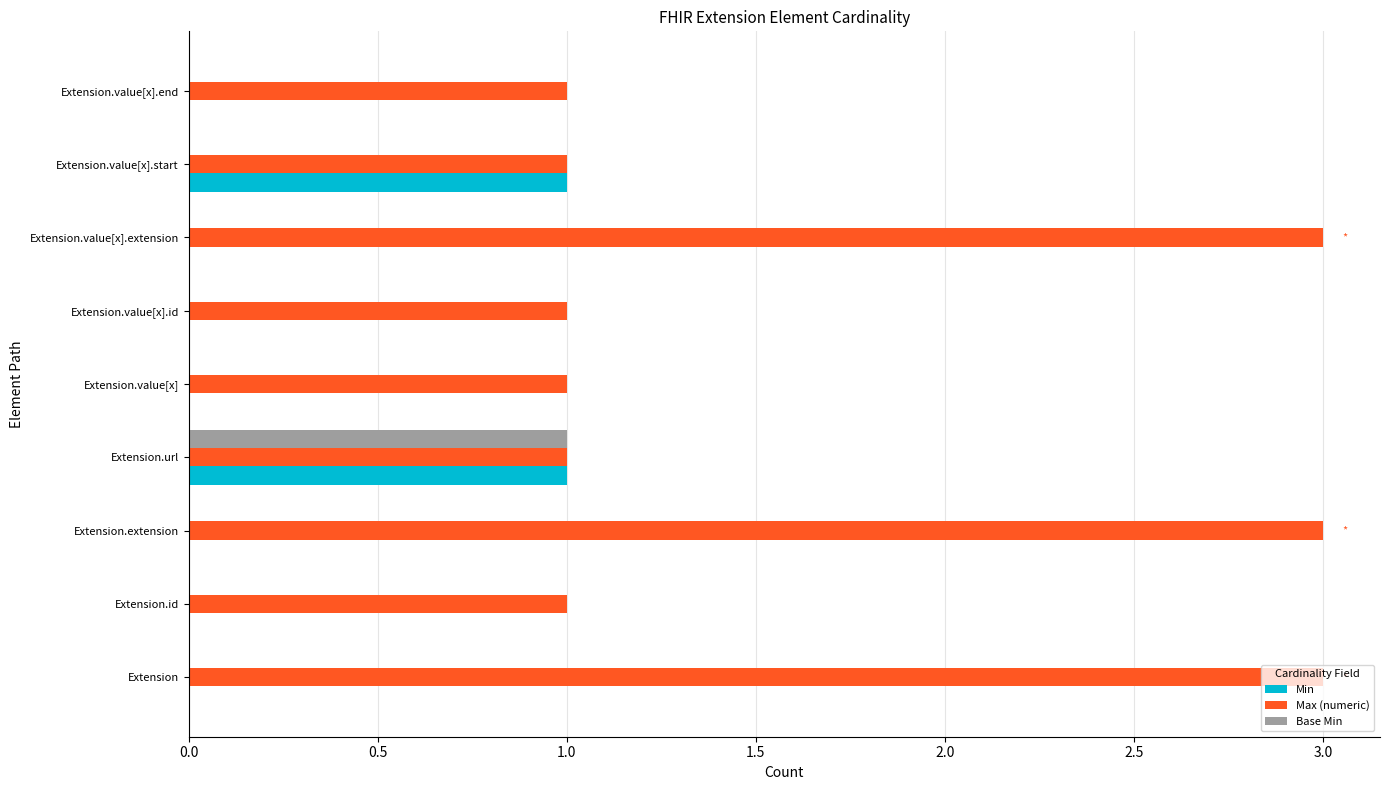

Is the value of Base Min at Extension.value[x].end greater than the value of Max (numeric) at Extension.value[x]?

No